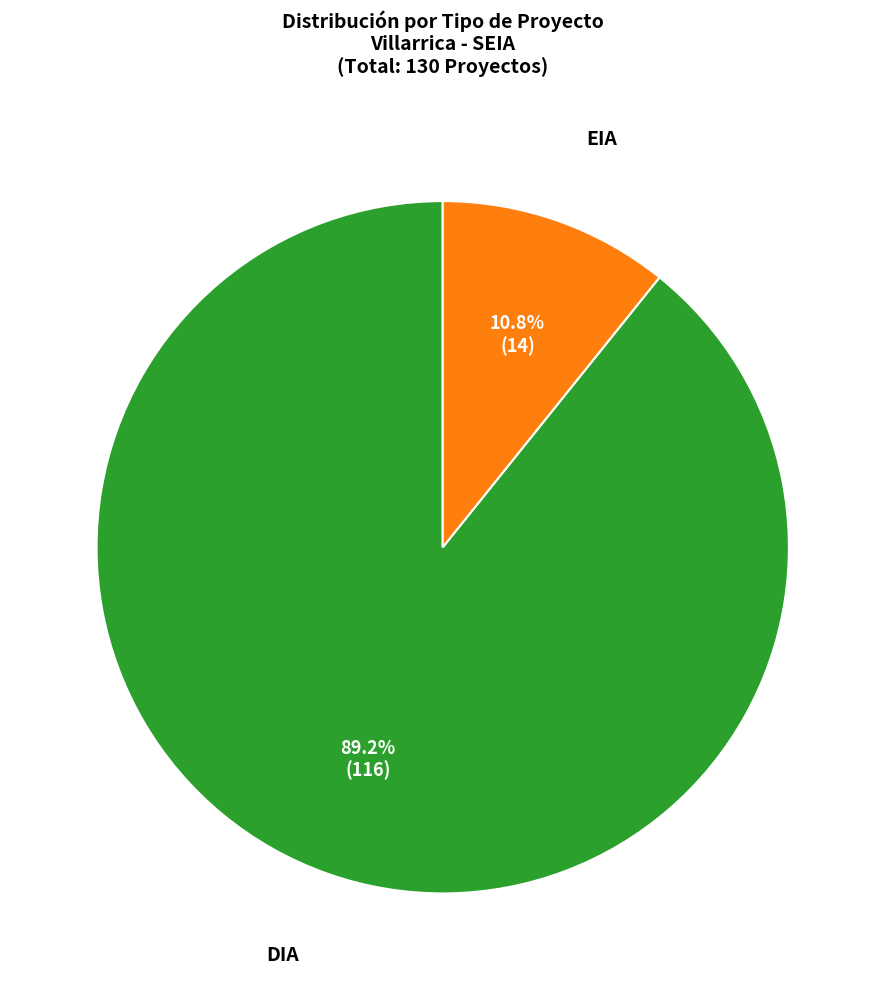

The EIA slice represents 1% of the pie. True or false?

False